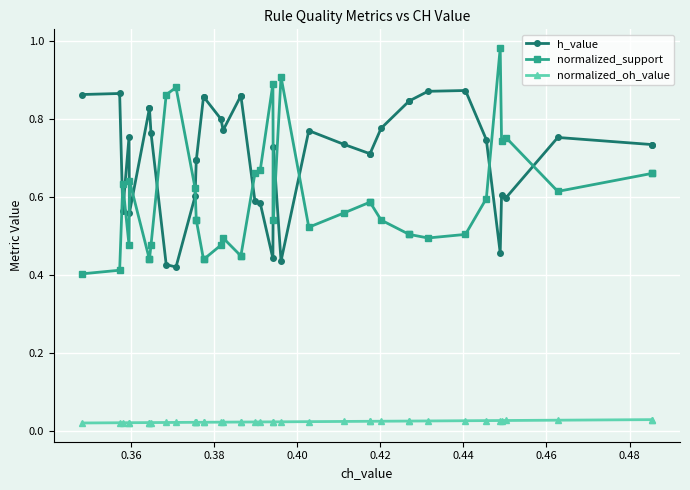

How many lines are shown in the chart?

3